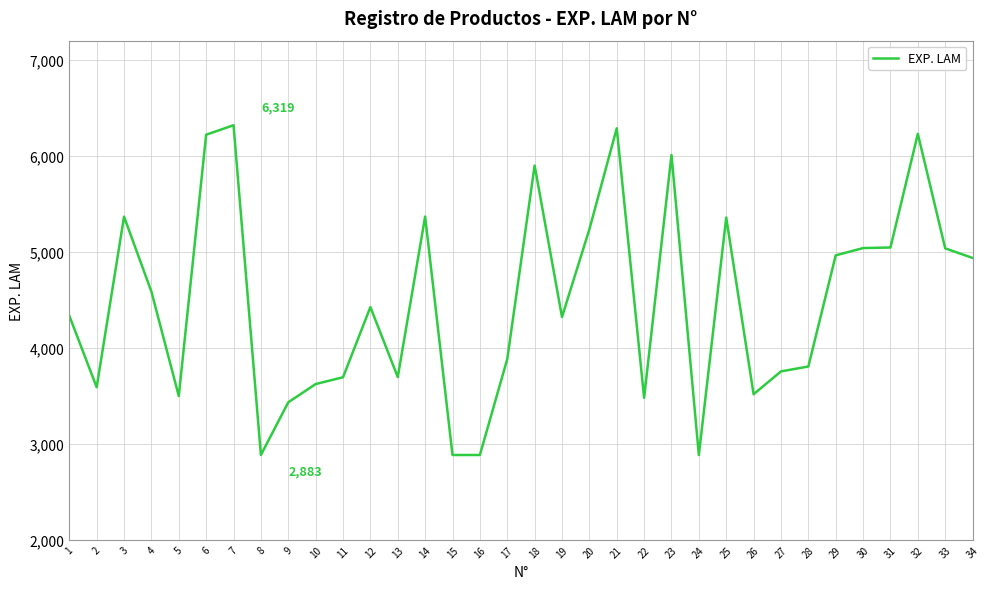

Is it true that the value at 17 is 3882?

True